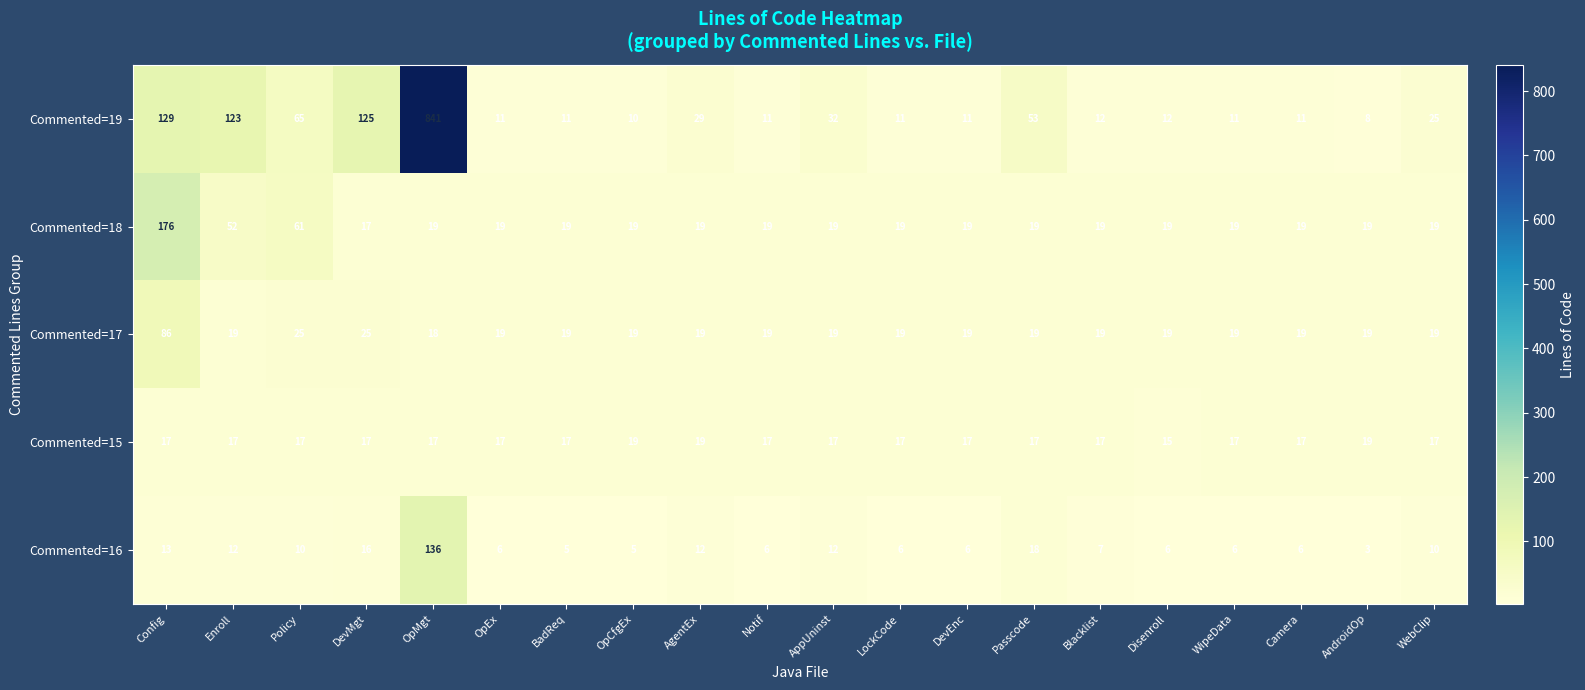

Rank the series by their maximum value, from lowest to highest.

Commented=15, Commented=17, Commented=16, Commented=18, Commented=19